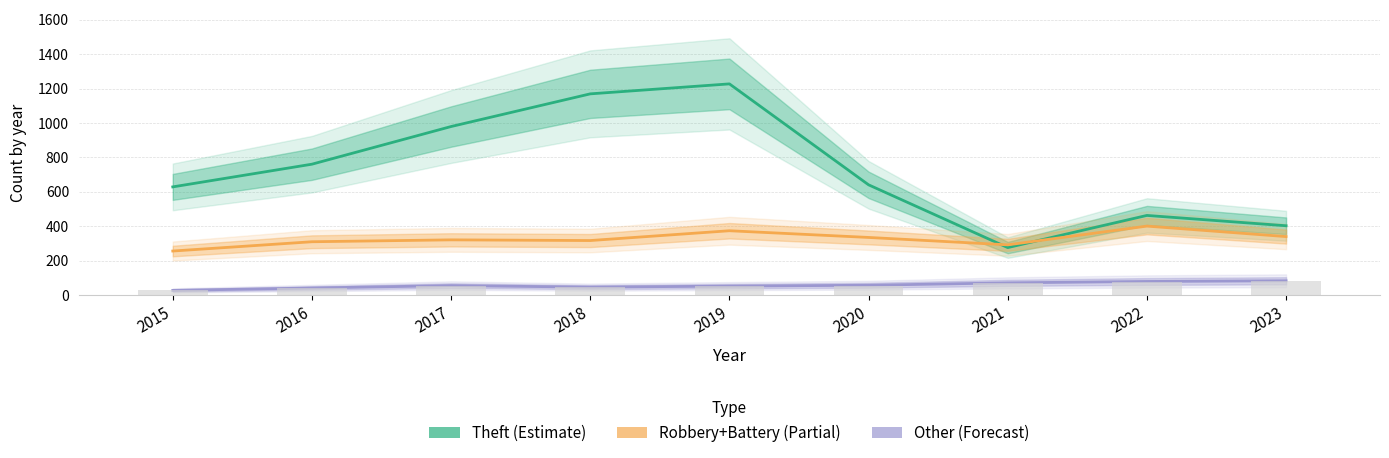

At how many categories does at least one series exceed 210?

9